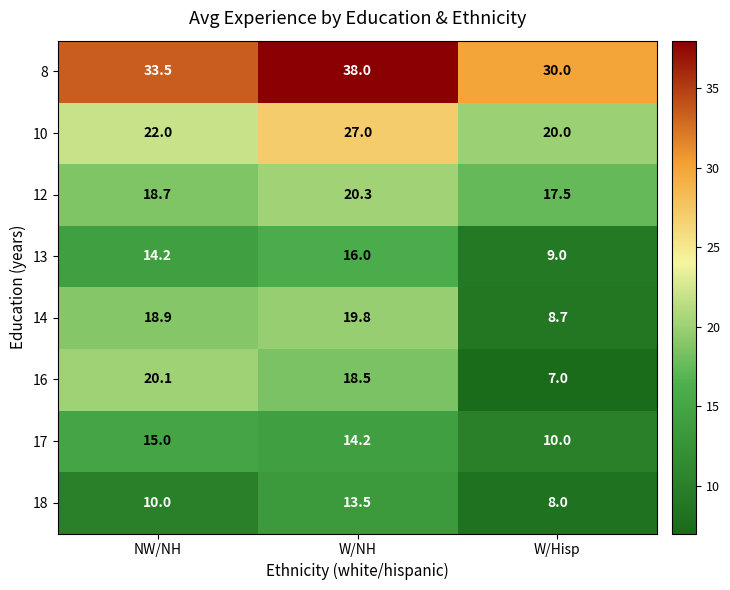

Where does the 13 series first go above 14?

NW/NH